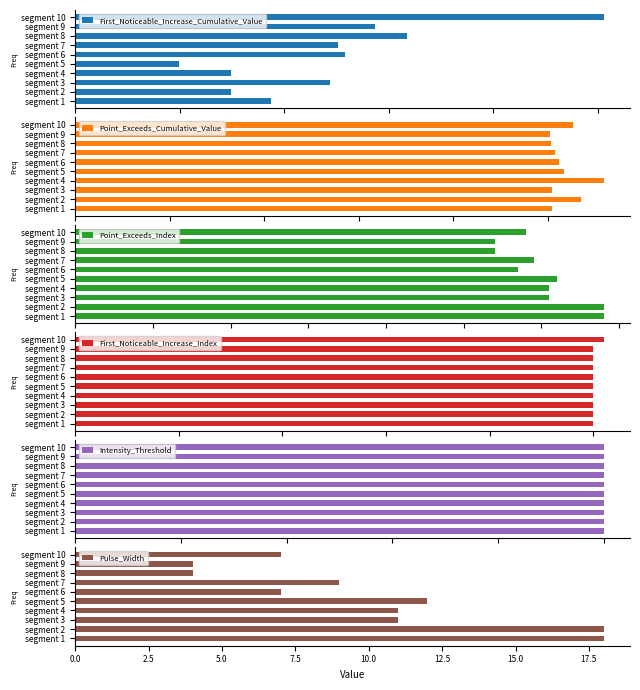

Is it true that Pulse_Width equals 7 at segment 10?

True